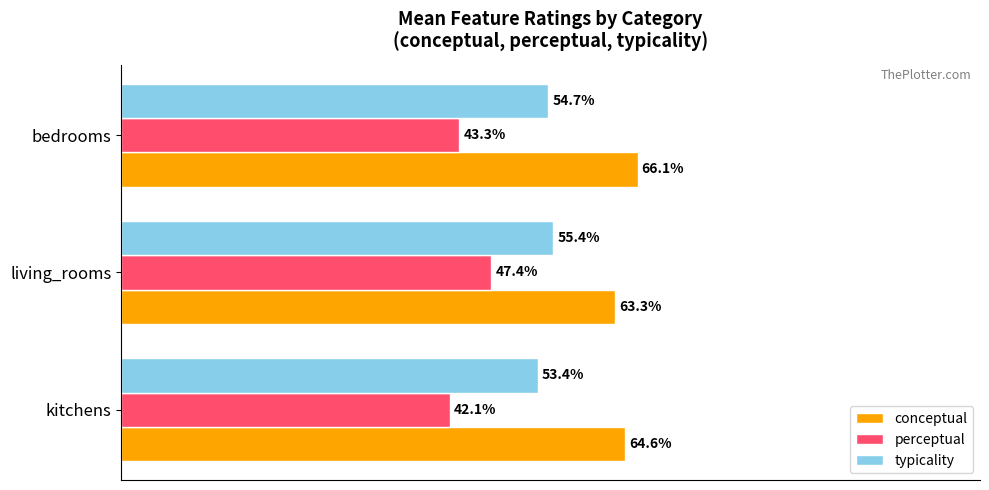

At which category is the sum across all series the highest?

living_rooms